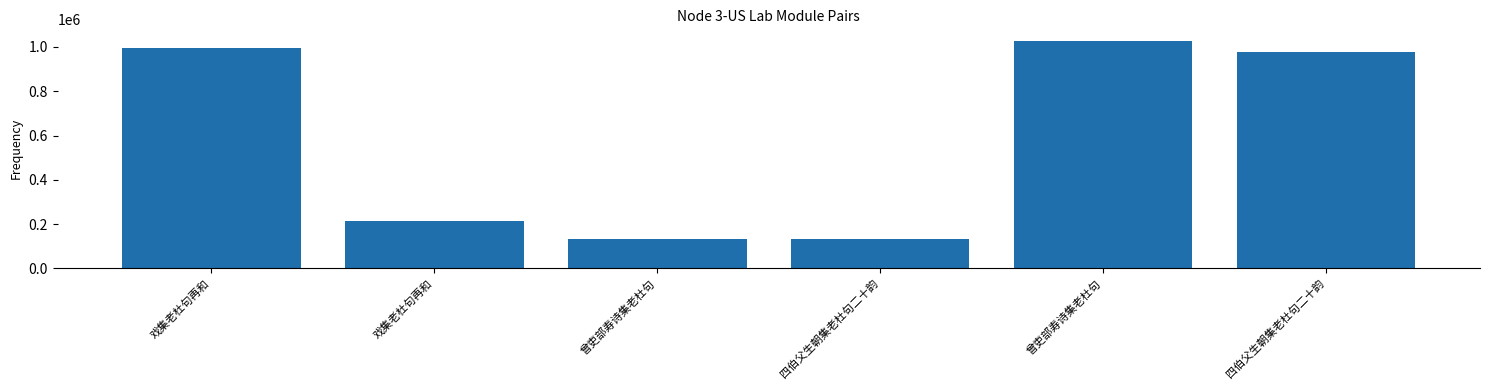

Approximately how many times larger is the value at 四伯父生朝集老杜句二十韵 compared to 曾吏部寿诗集老杜句?

1.0